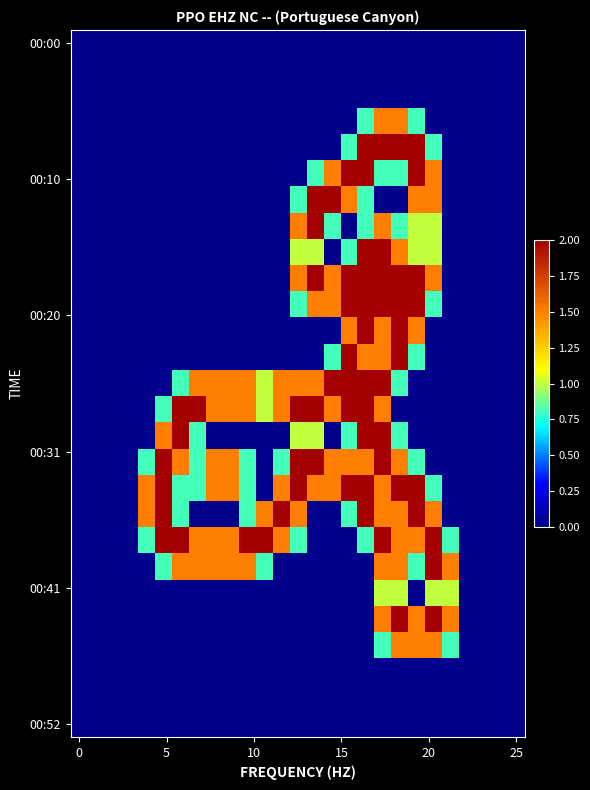

At how many categories does at least one series exceed 1?

19